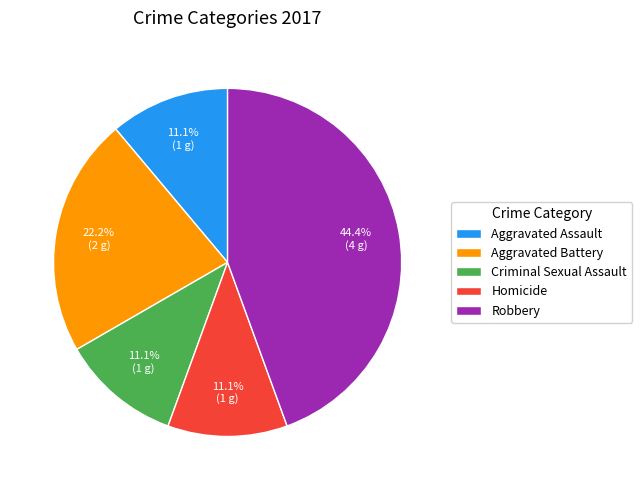

True or false: Robbery accounts for 55% of the total.

False